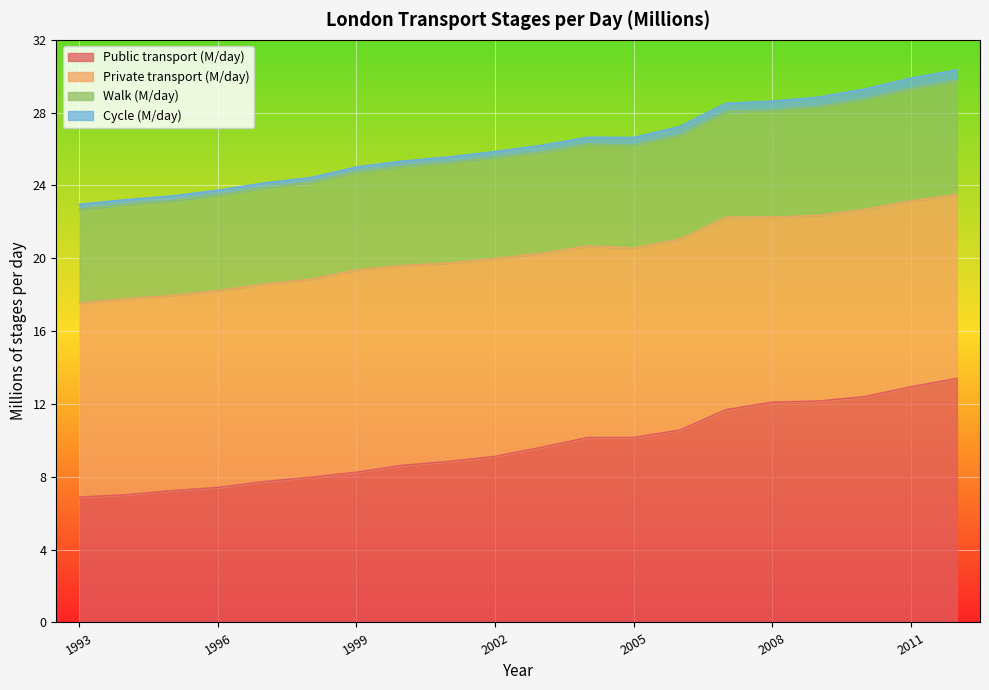

How many interior local valleys does the Walk (M/day) series have?

1